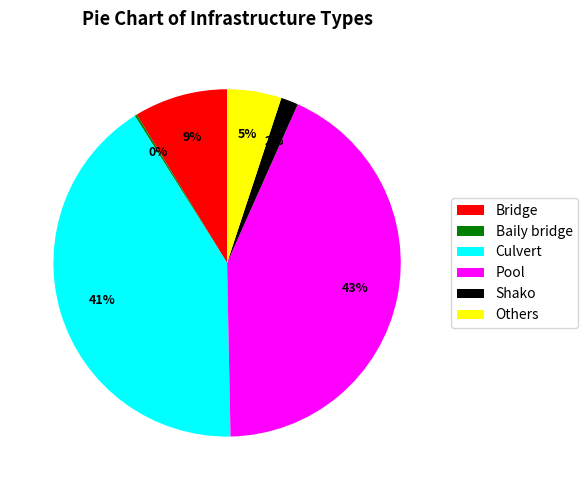

What percentage is the Others slice, to the nearest percent?

5%